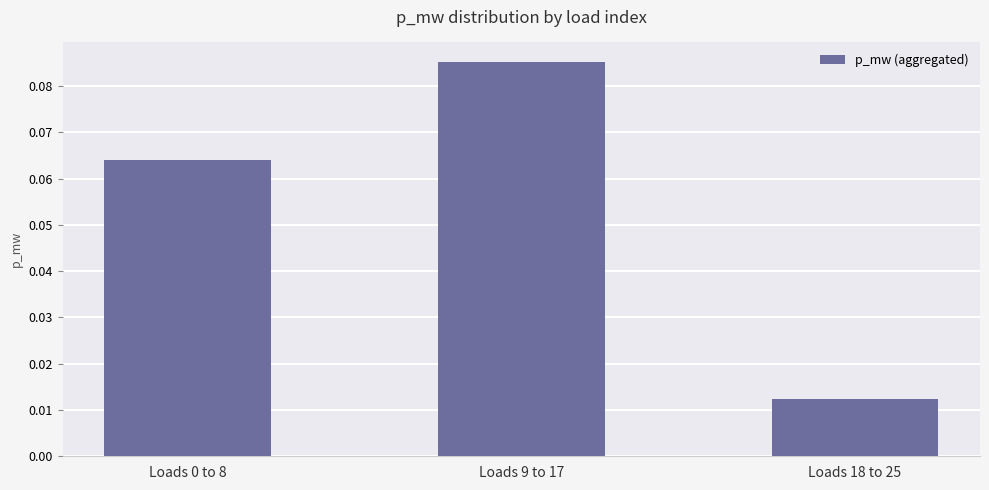

Which label corresponds to the smallest value in the chart?

Loads 18 to 25